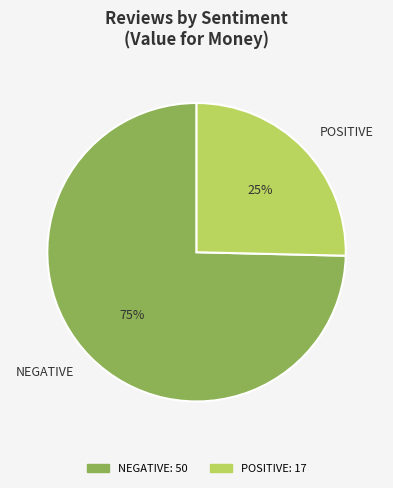

Count the number of slices in the pie.

2